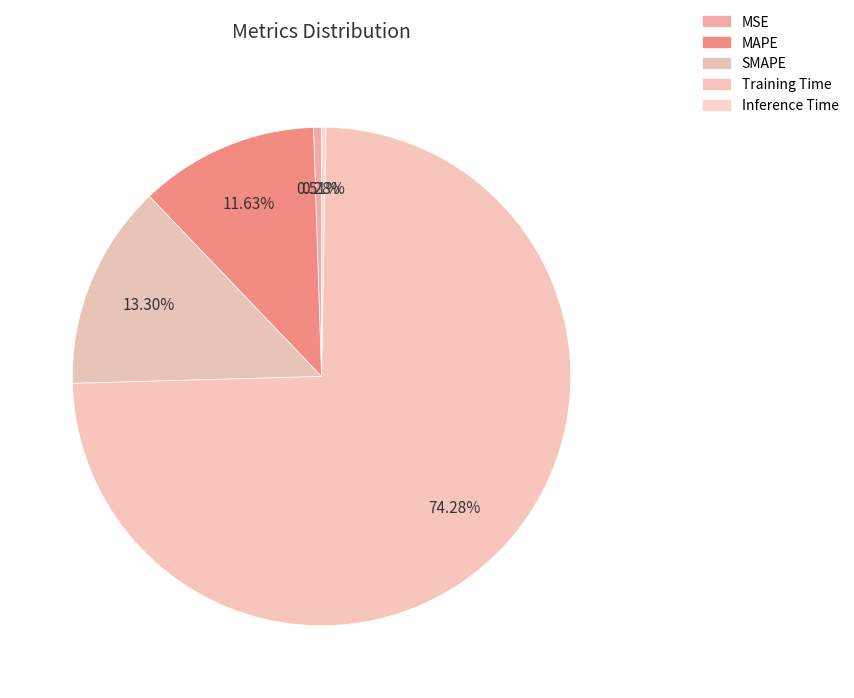

Which slice represents more than half of the pie?

Training Time